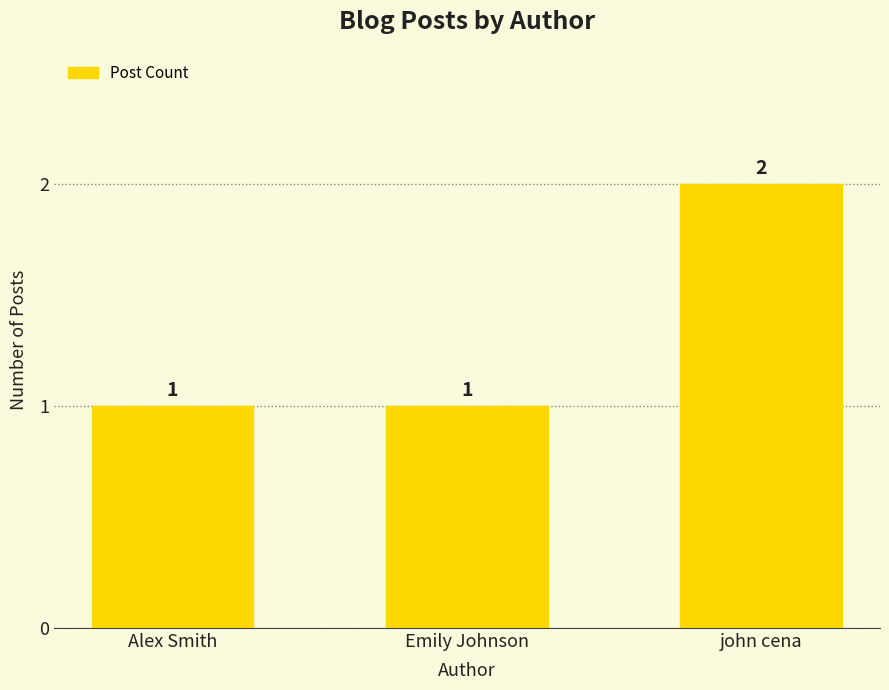

Is it true that the value at john cena is 0?

False